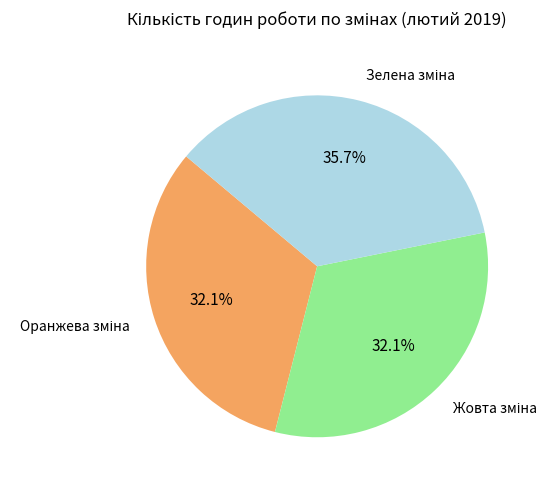

Does any single category account for the majority?

No